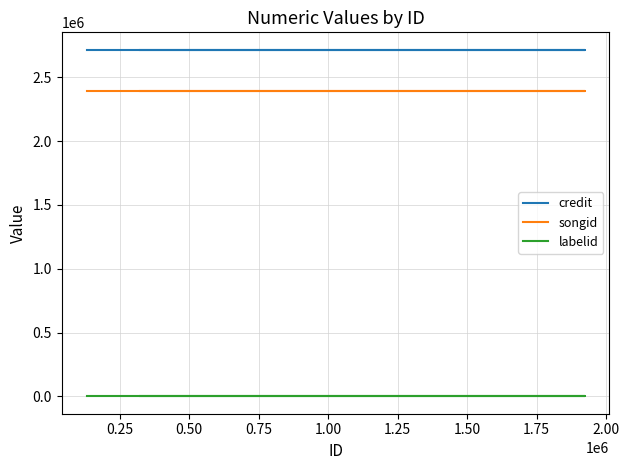

What is the greatest value displayed?

2715542